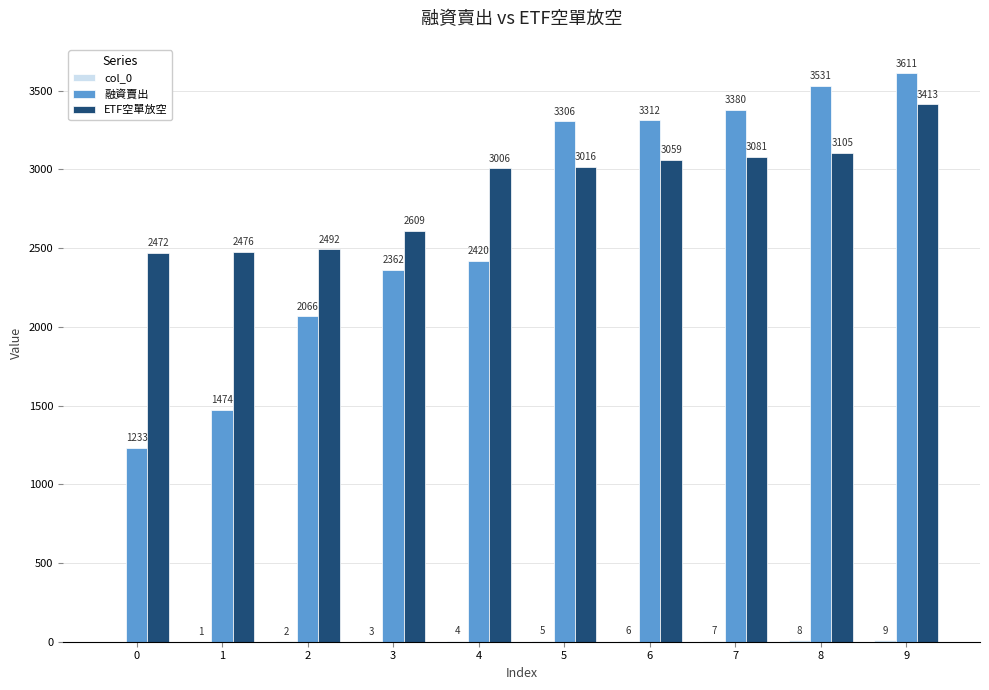

Which series changed the most between 1 and 2?

融資賣出